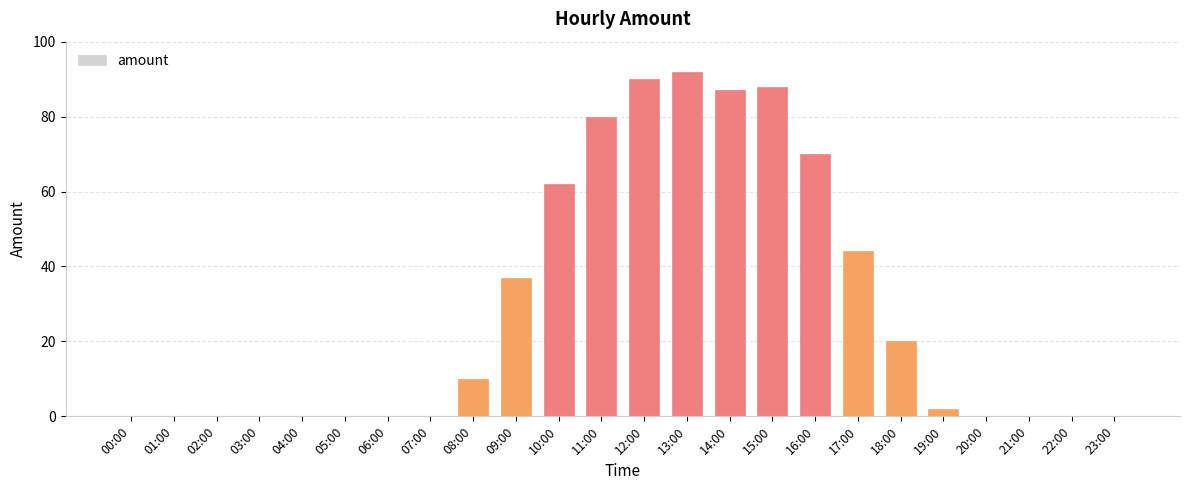

Is it true that the value at 08:00 is 10?

True